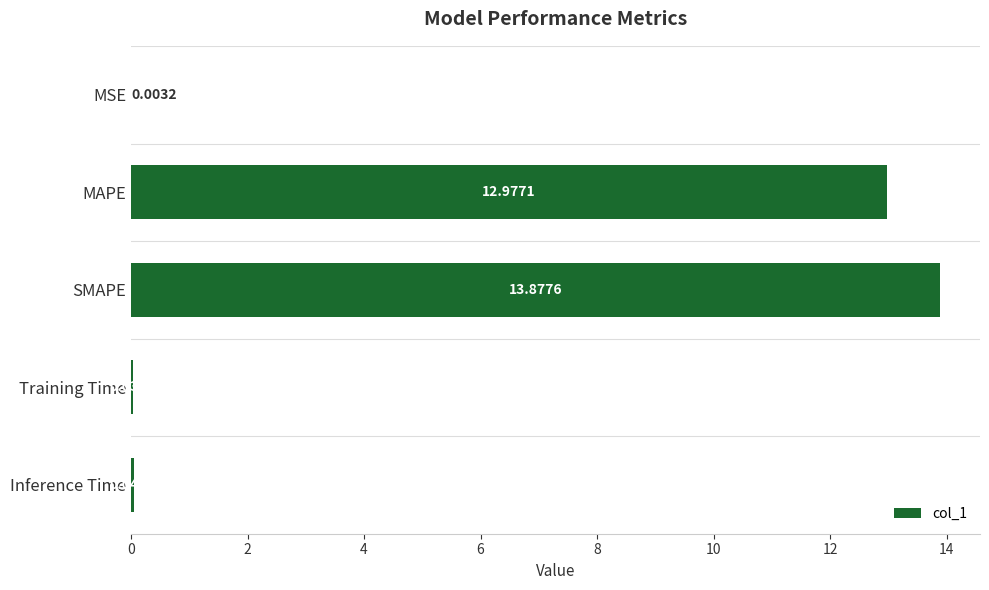

Between Training Time and SMAPE, which is larger?

SMAPE